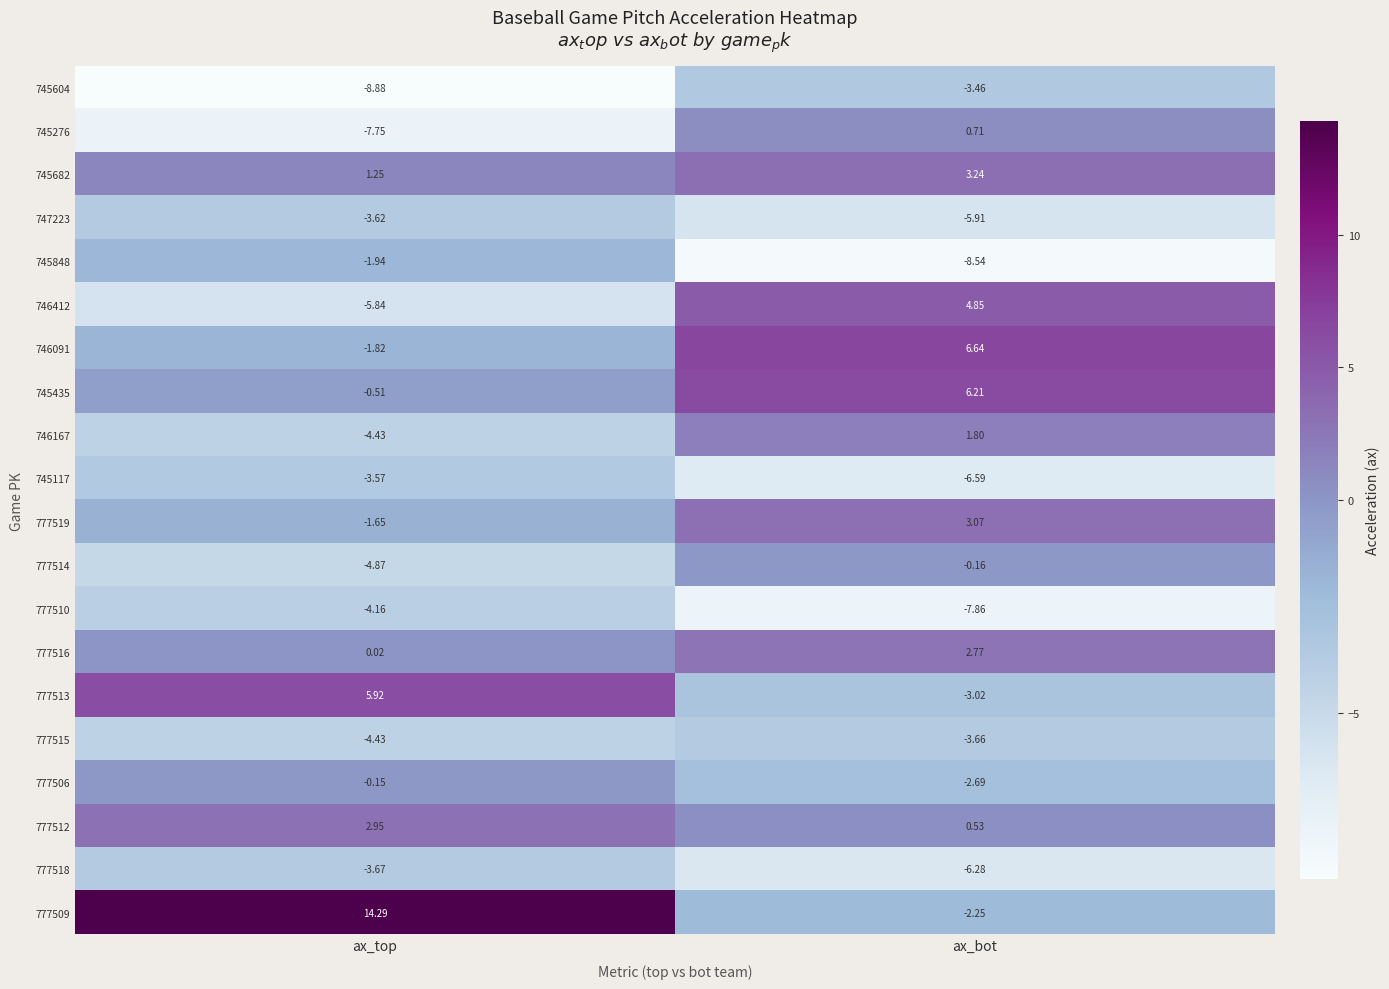

At ax_bot, list the series in order from largest to smallest.

746091, 745435, 746412, 745682, 777519, 777516, 746167, 745276, 777512, 777514, 777509, 777506, 777513, 745604, 777515, 747223, 777518, 745117, 777510, 745848